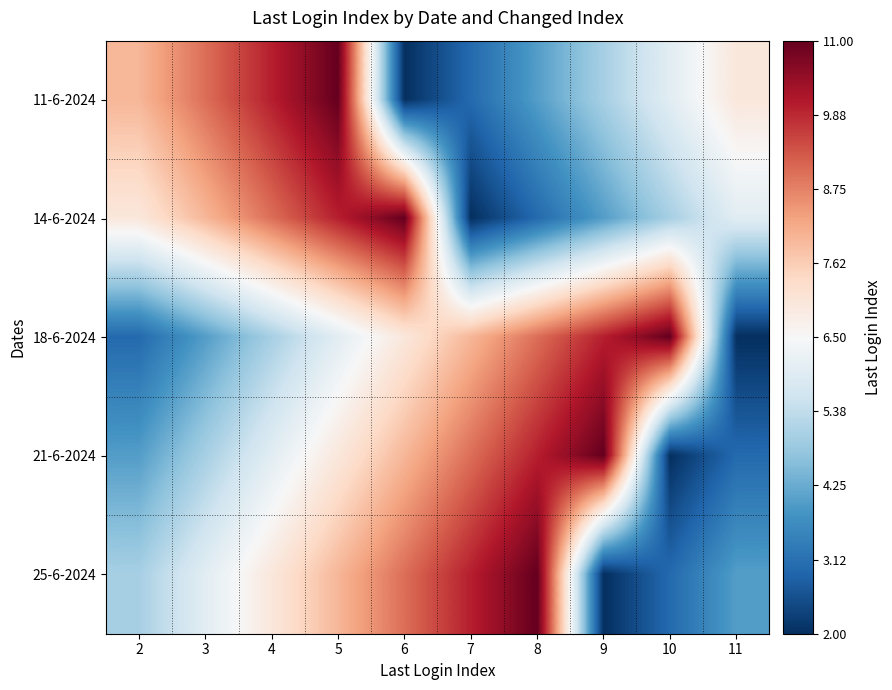

Which category has the highest value across all series?

5